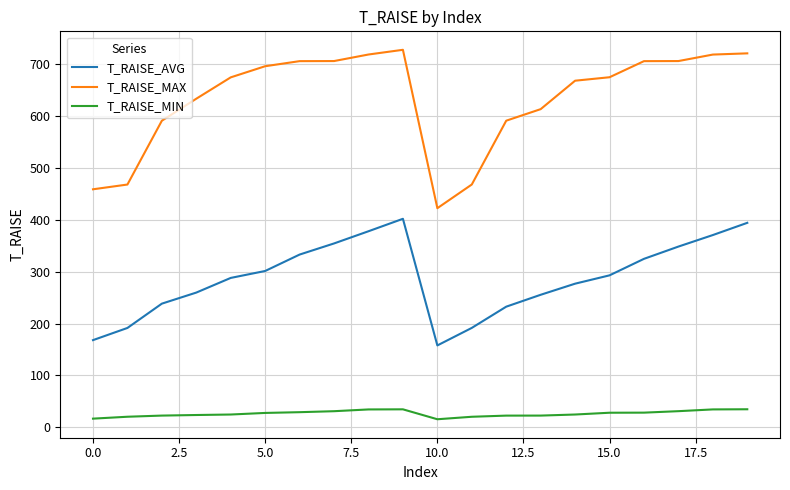

Rank the series by their average value, from lowest to highest.

T_RAISE_MIN, T_RAISE_AVG, T_RAISE_MAX